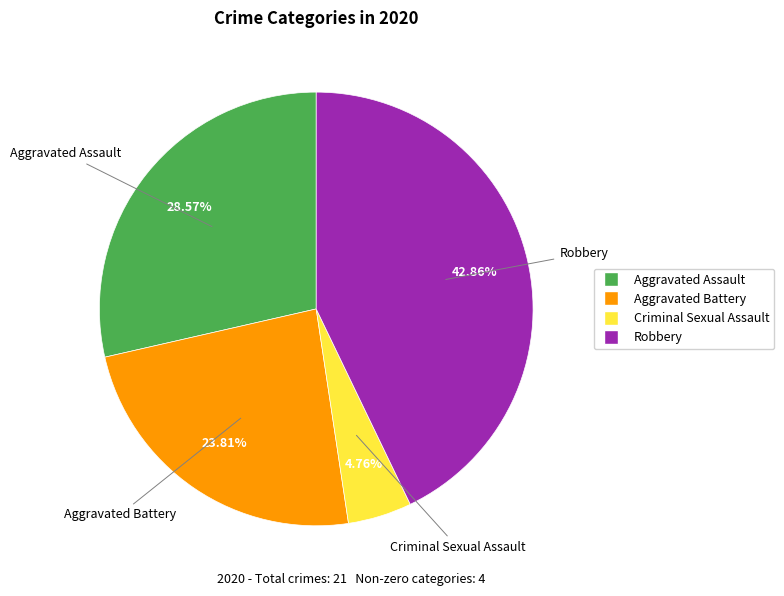

Is there any slice that represents more than half of the pie?

No